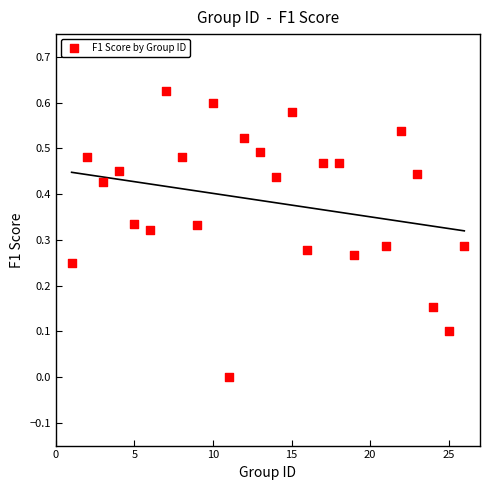

What is the range of X values (max minus min)?

25.0